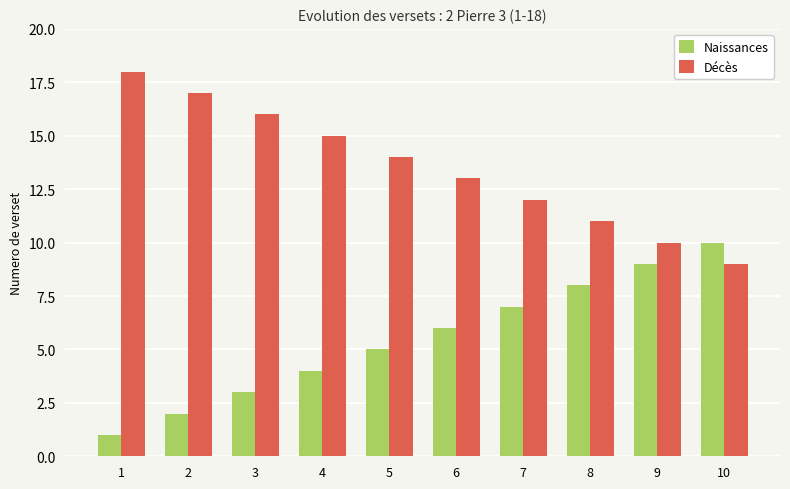

What is the value of the Naissances bar at the 1st from the left?

1